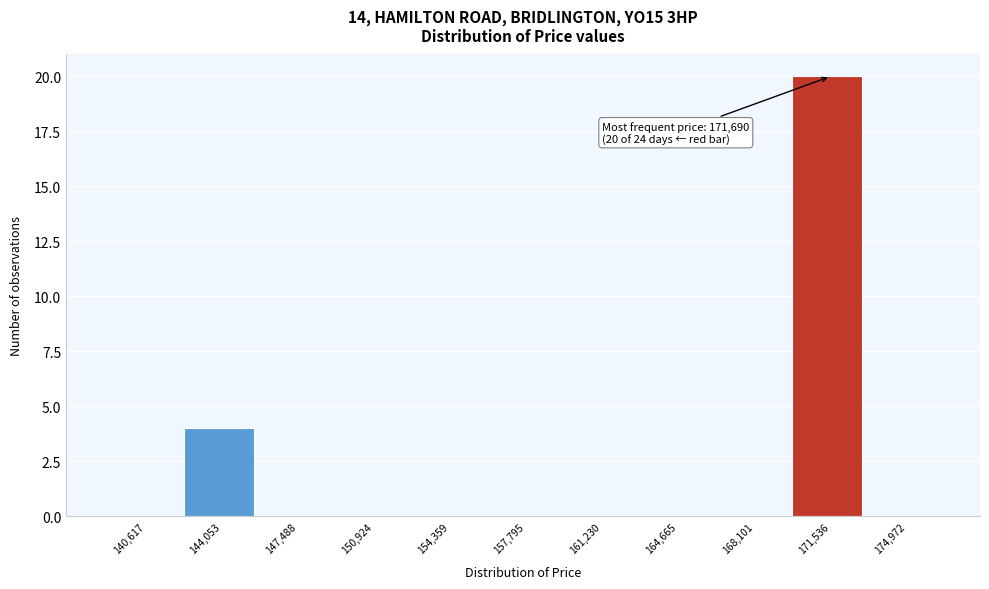

Over which range of the x-axis is the bar tallest?

170000 to 173500